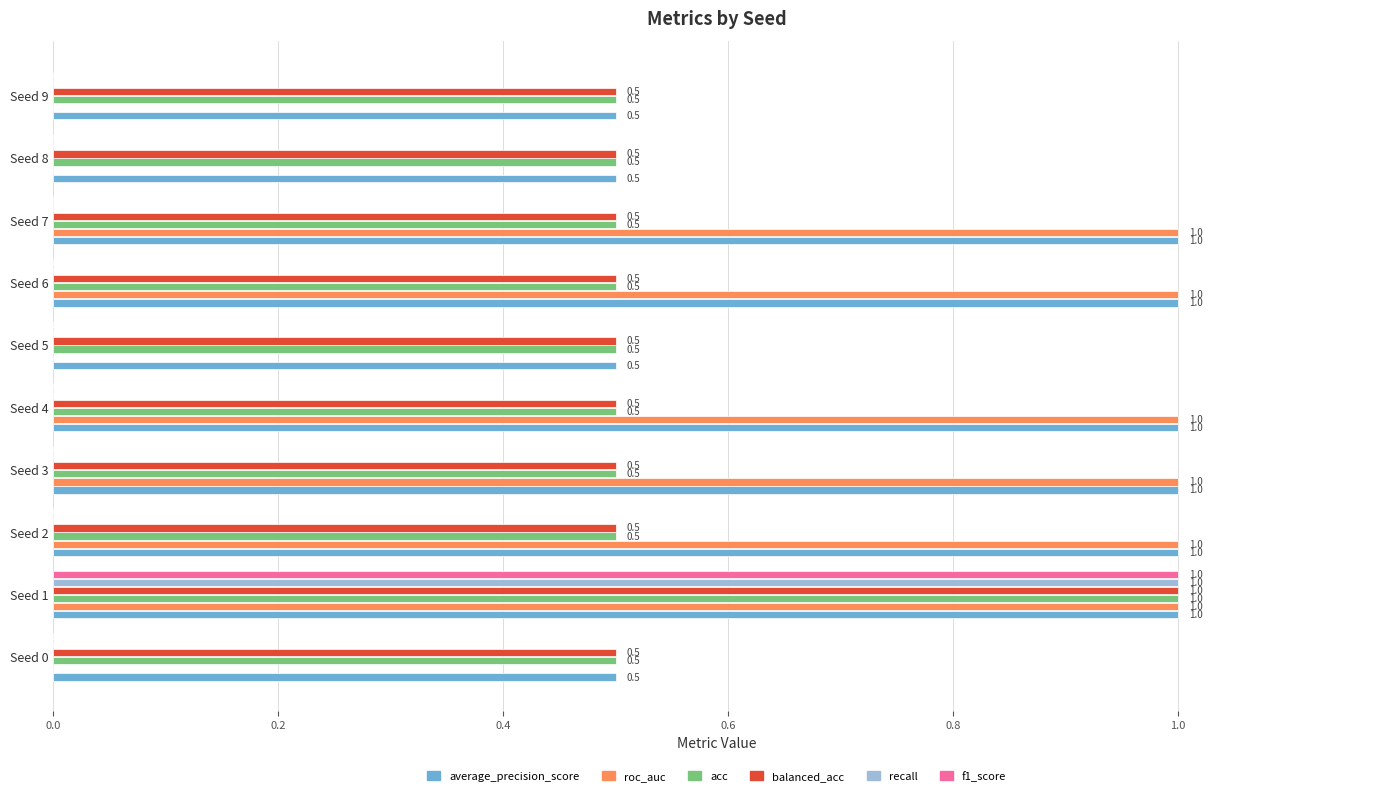

At which label does f1_score reach its peak?

Seed 1